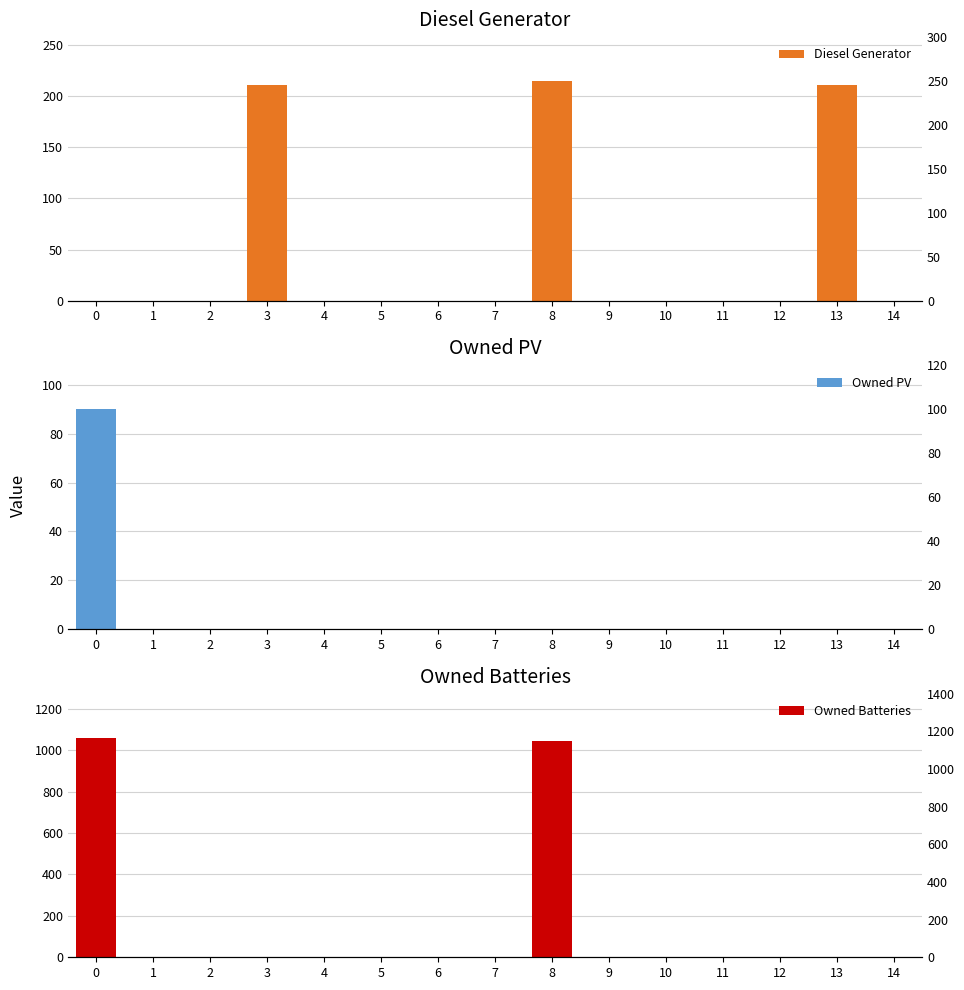

How many series are shown in this chart?

3